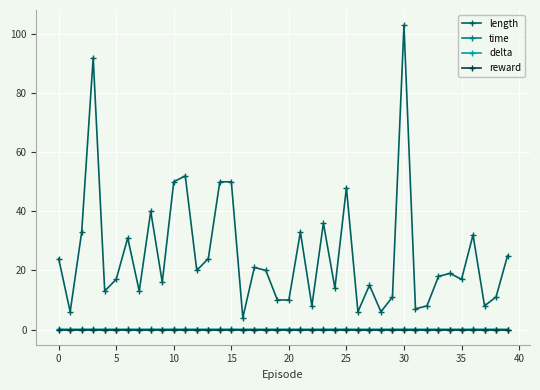

Which series has the widest spread of values?

length